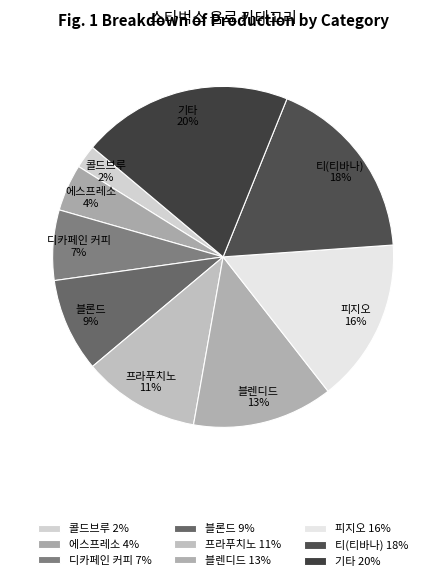

To the nearest percent, what percentage of the pie is 기타?

20%